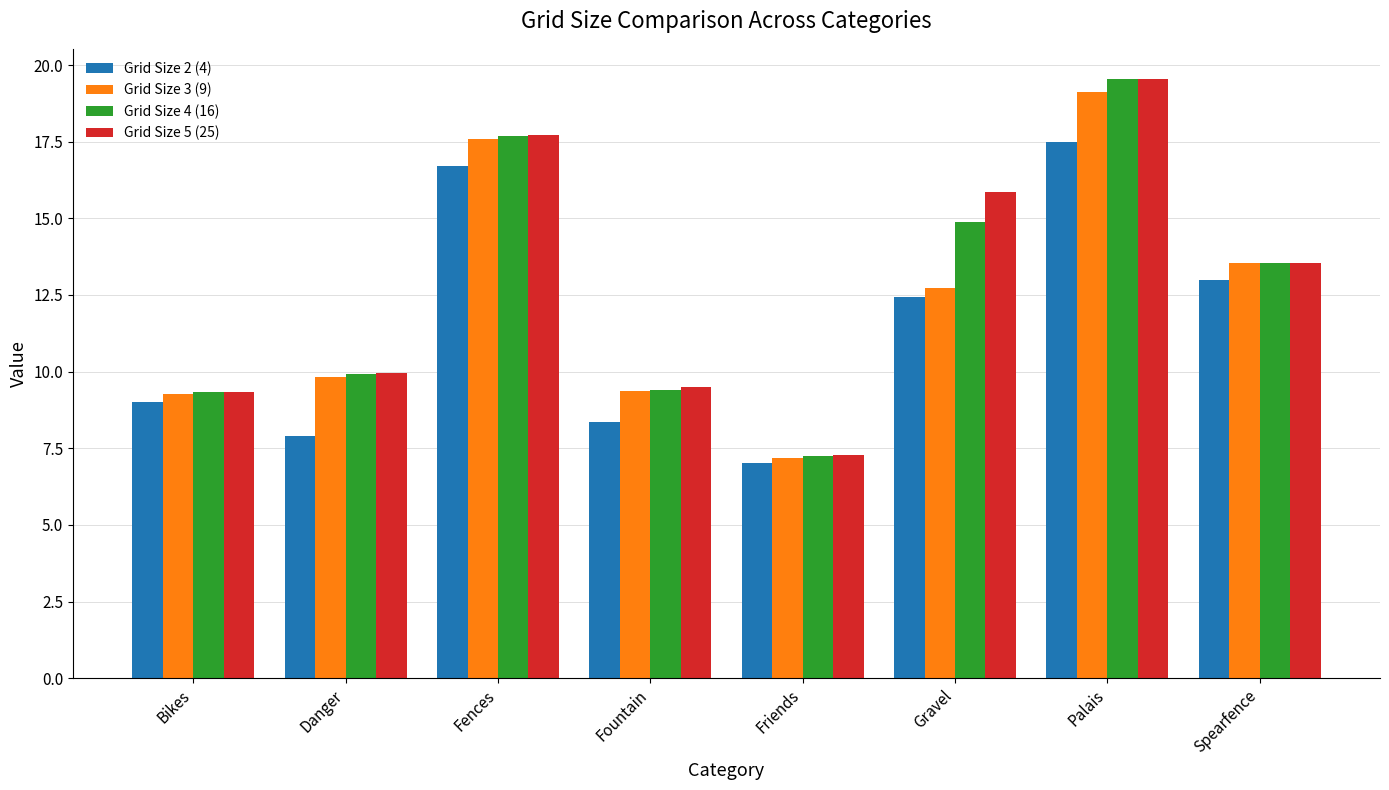

At which category is the sum across all series the highest?

Palais